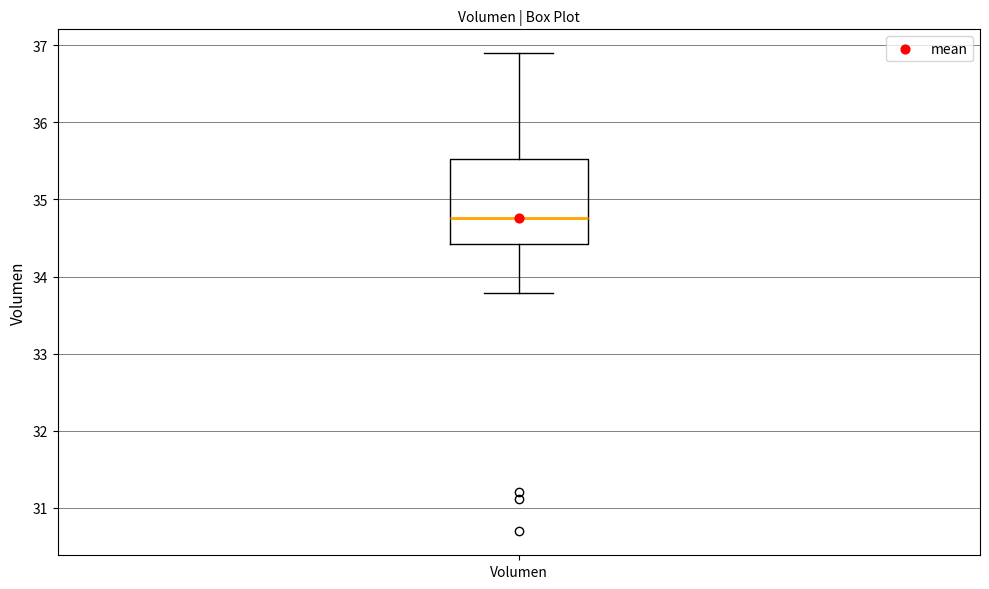

Where is the lower edge of the box for Volumen on the y-axis? The values are not printed on the chart, so give them approximately, as read against the axis.

34.4